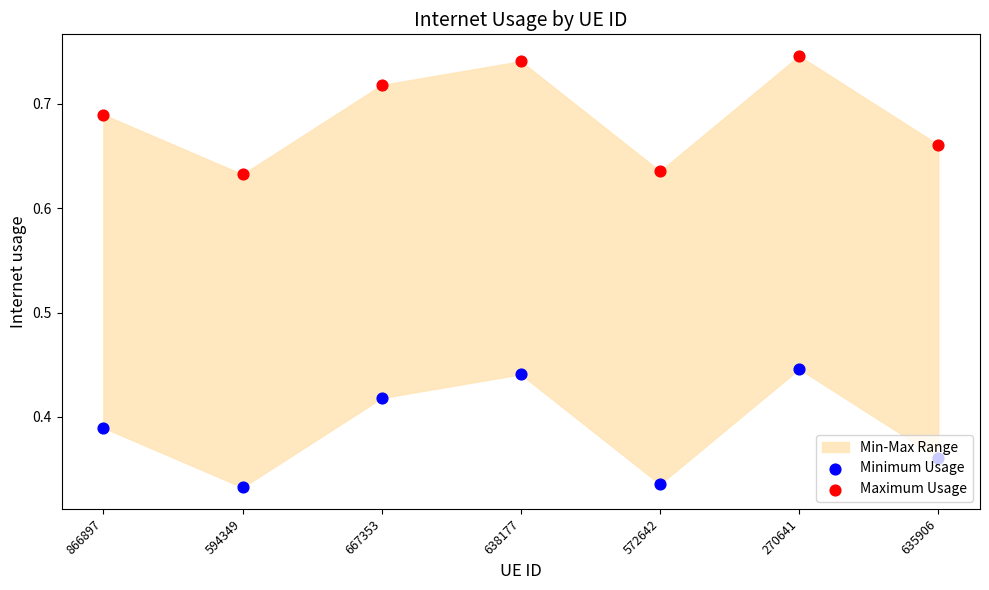

Which series has the largest total across all categories?

Maximum Usage